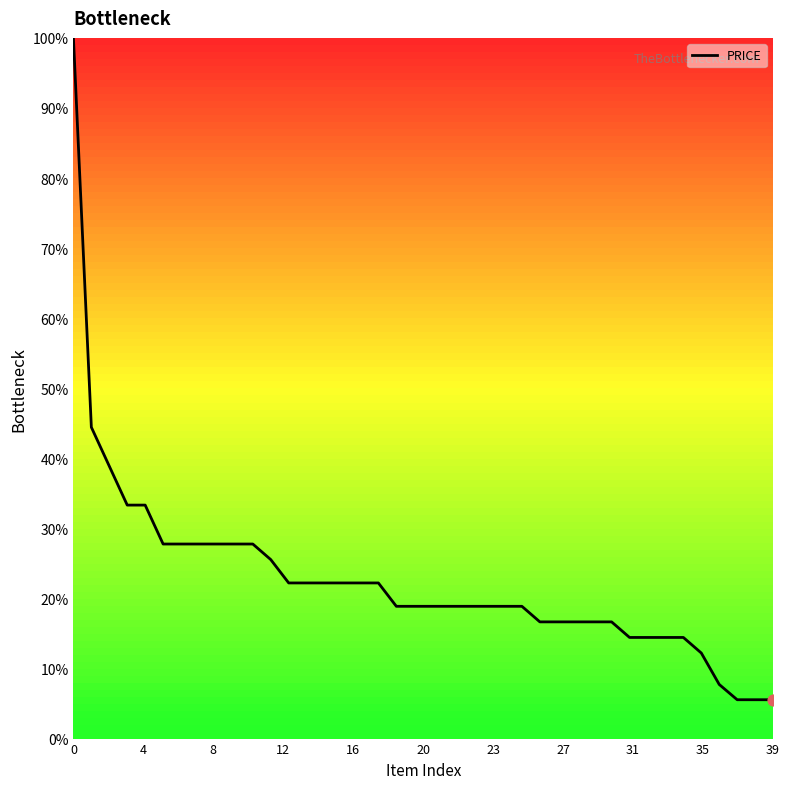

What is the difference between the maximum and minimum values?

94.5